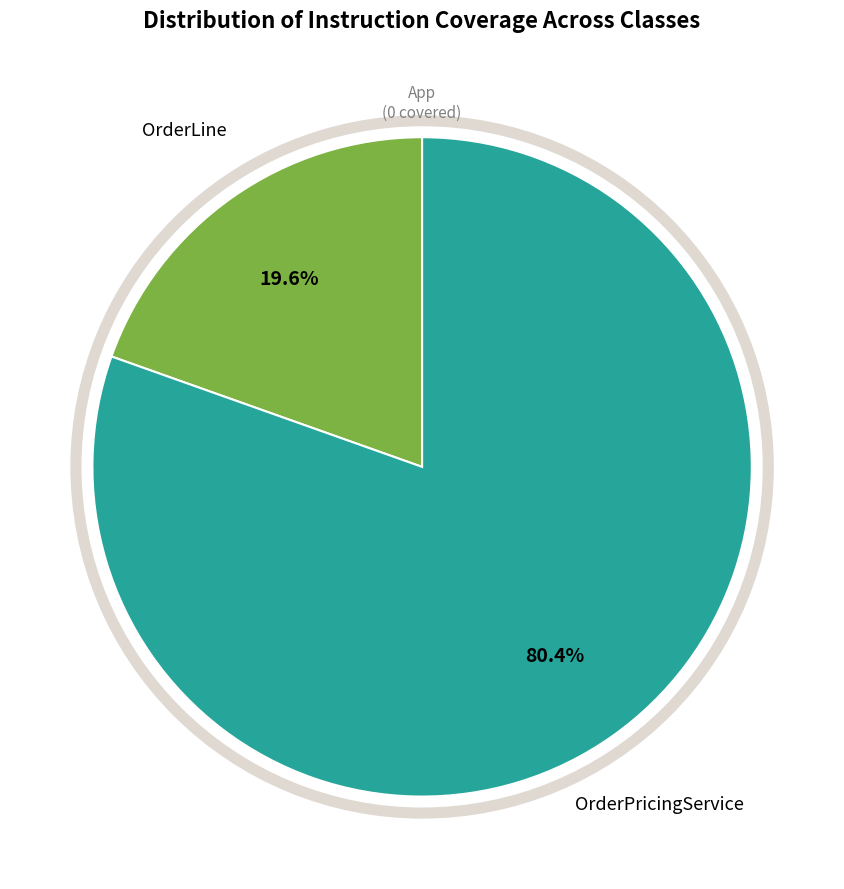

Count the number of slices in the pie.

2